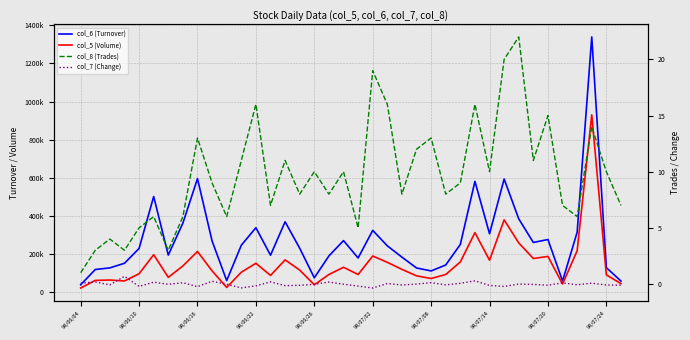

What is the sum of the col_7 (Change) values at 98/07/20 and 98/06/16?

-0.3